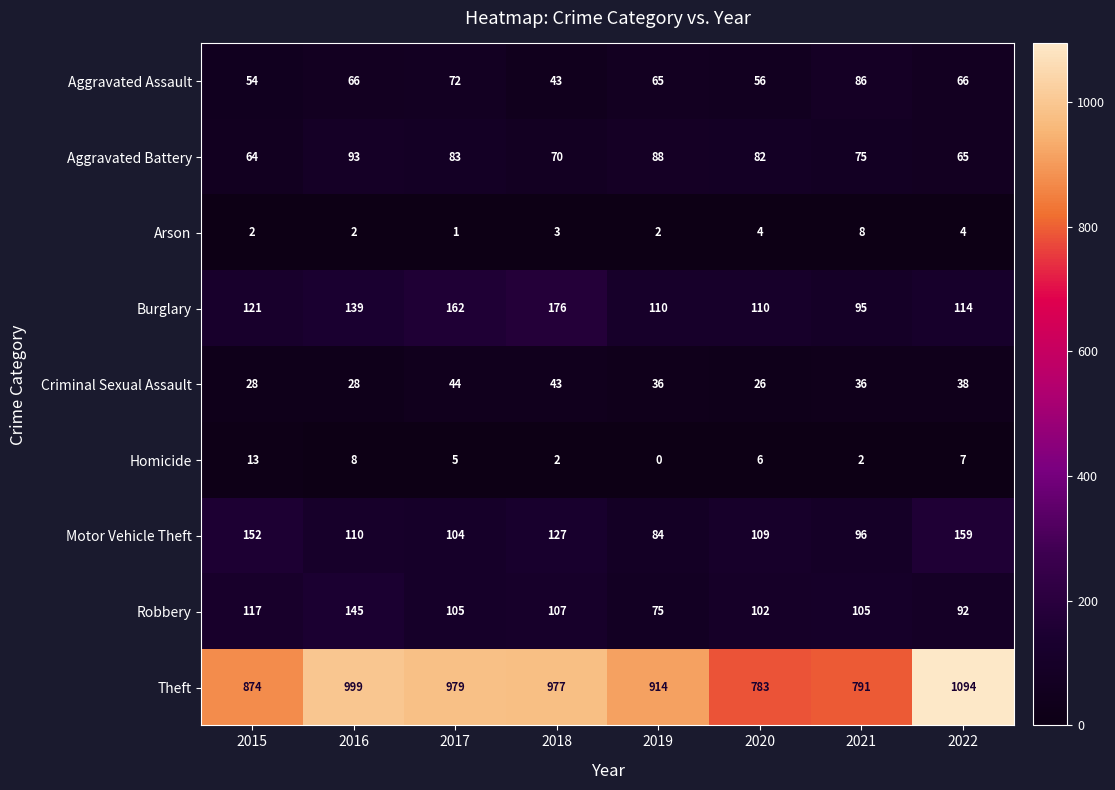

Where is Robbery nearest to the value 110?

2018